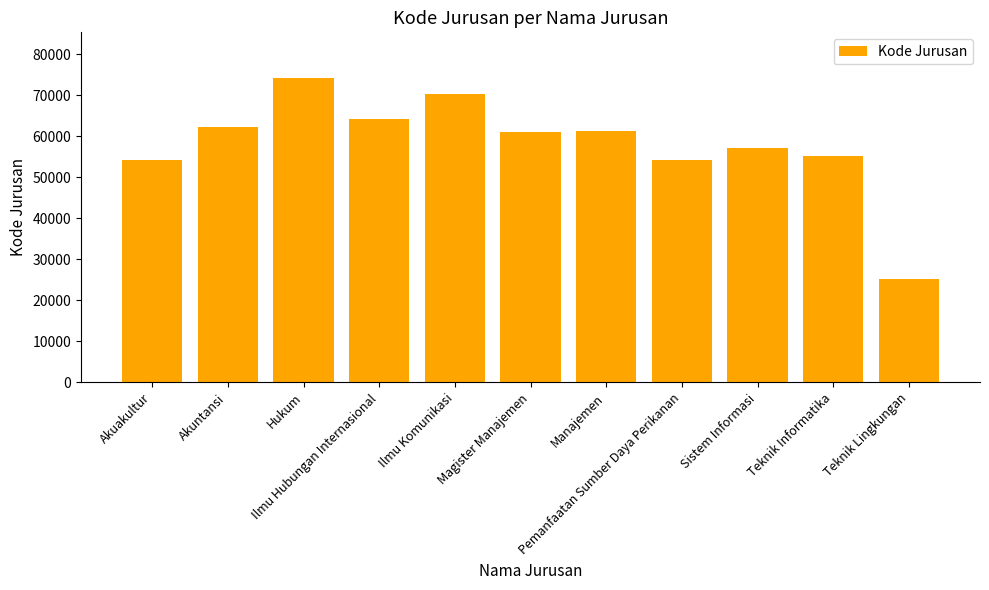

At which label does the data first exceed 61101?

Akuntansi